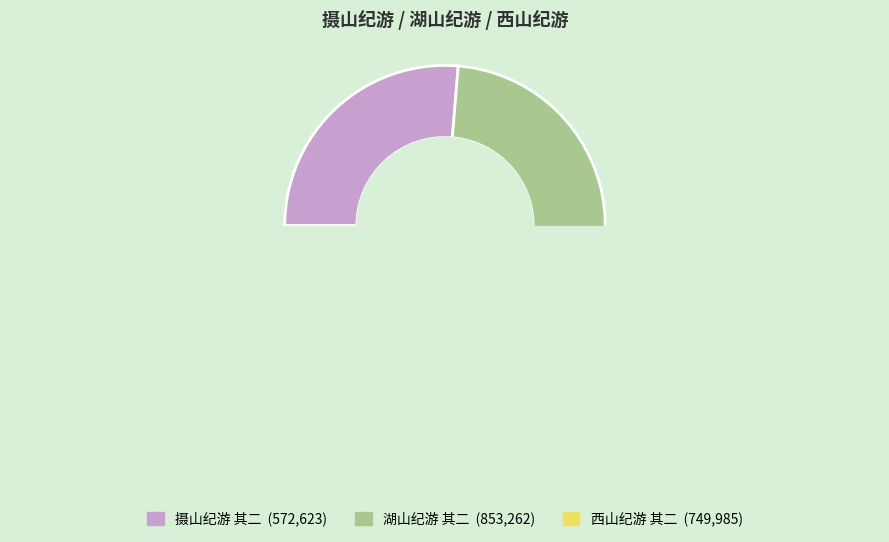

To the nearest percent, what is the difference between the 湖山纪游 其二 and 西山纪游 其二 slice percentages?

5%